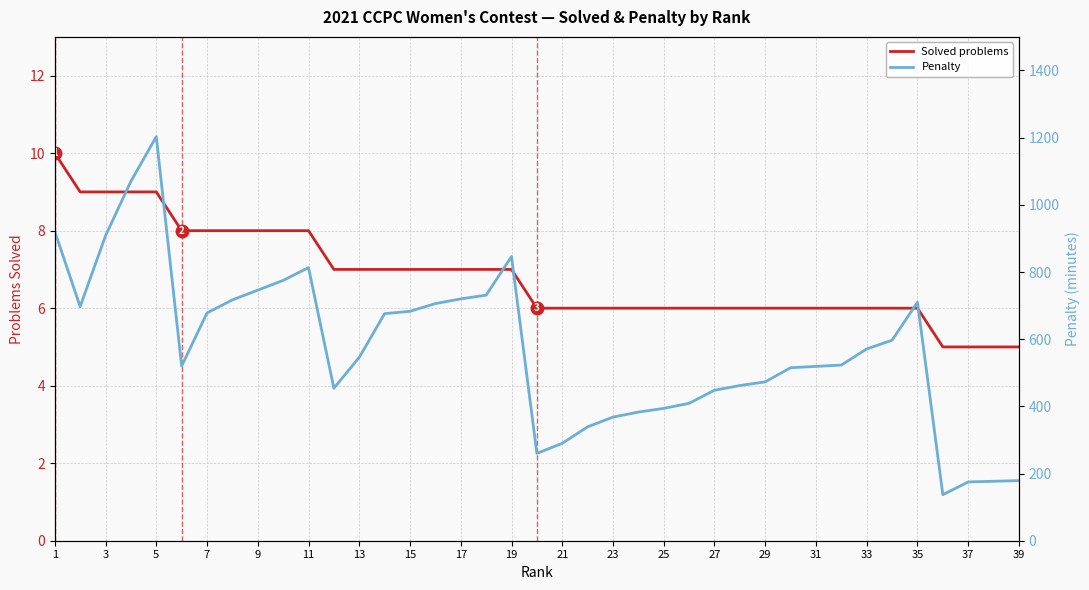

True or false: Penalty and Solved problems cross at least once.

False